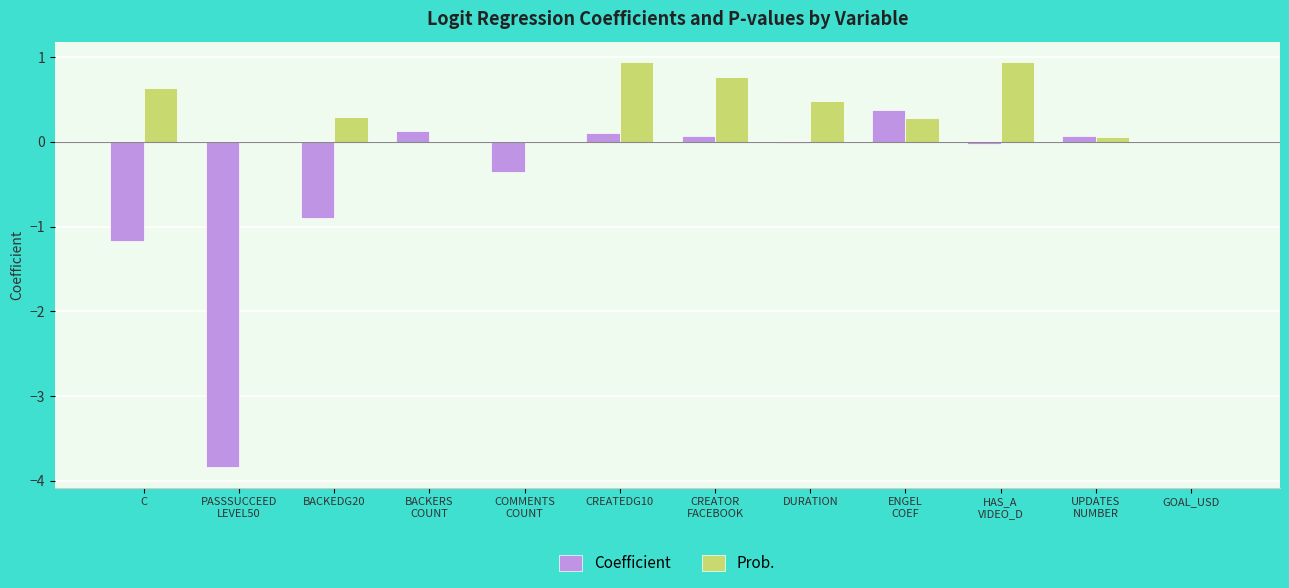

Which series has the largest total across all categories?

Prob.